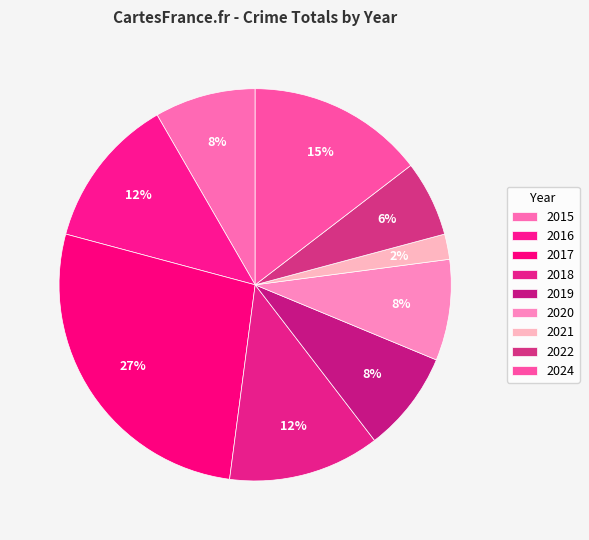

What portion of the pie excludes 2015?

91.7%